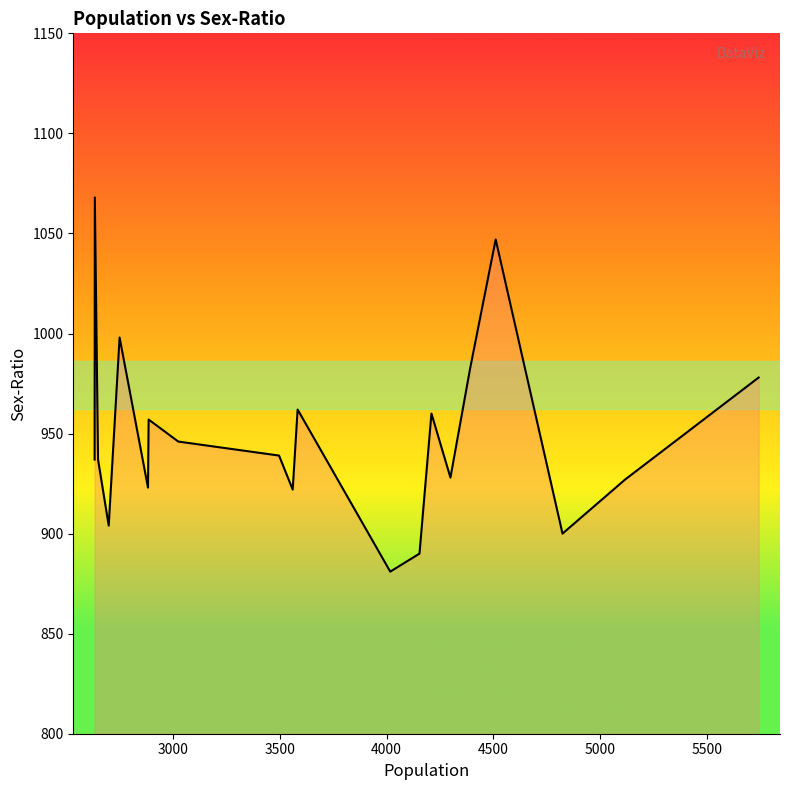

What is the difference between the maximum and minimum values?

187